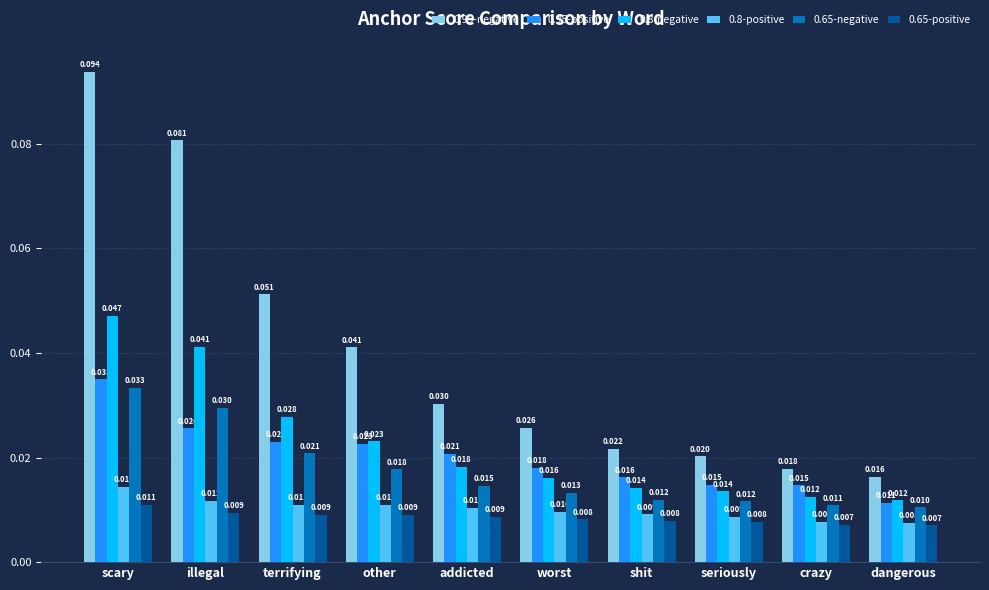

At which label is 0.65-negative closest to 0?

dangerous